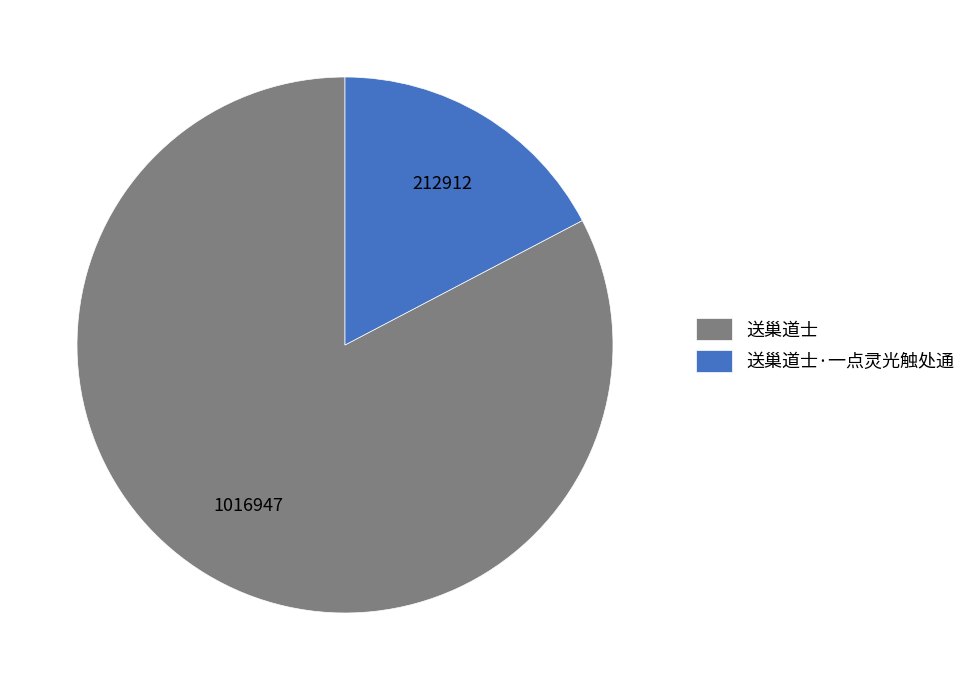

Count the number of slices in the pie.

2